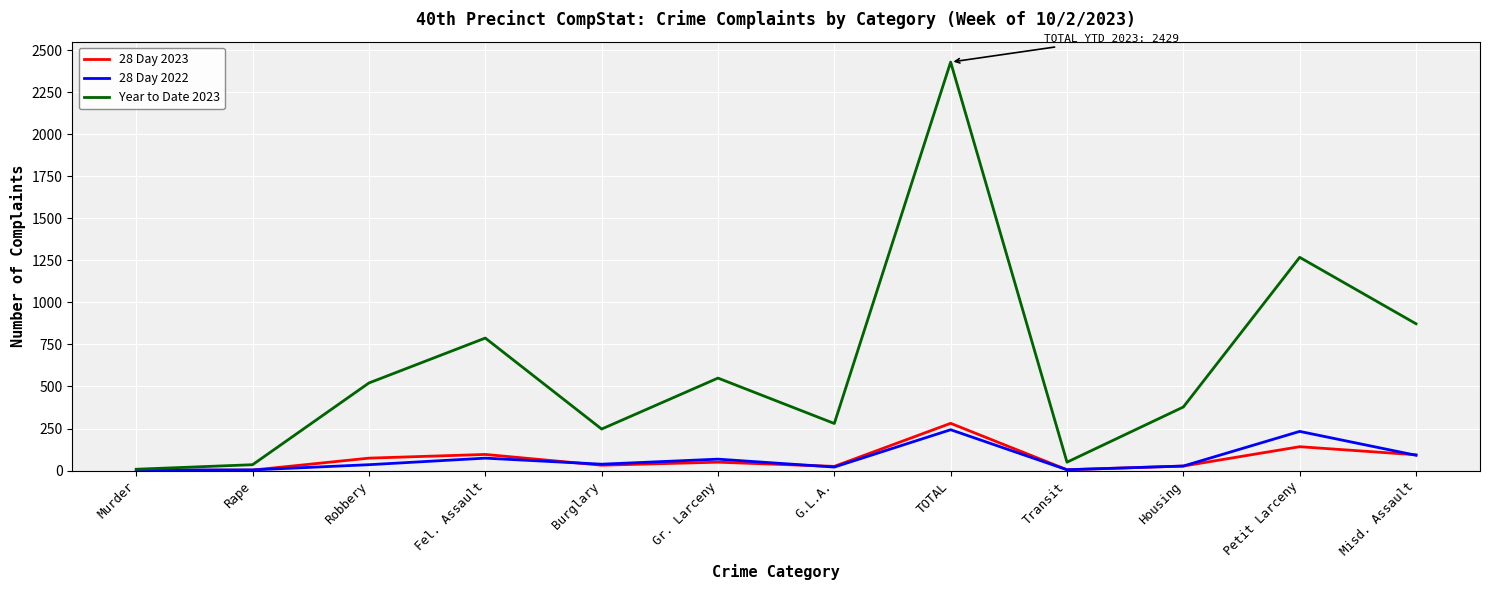

What is the greatest value displayed?

2429